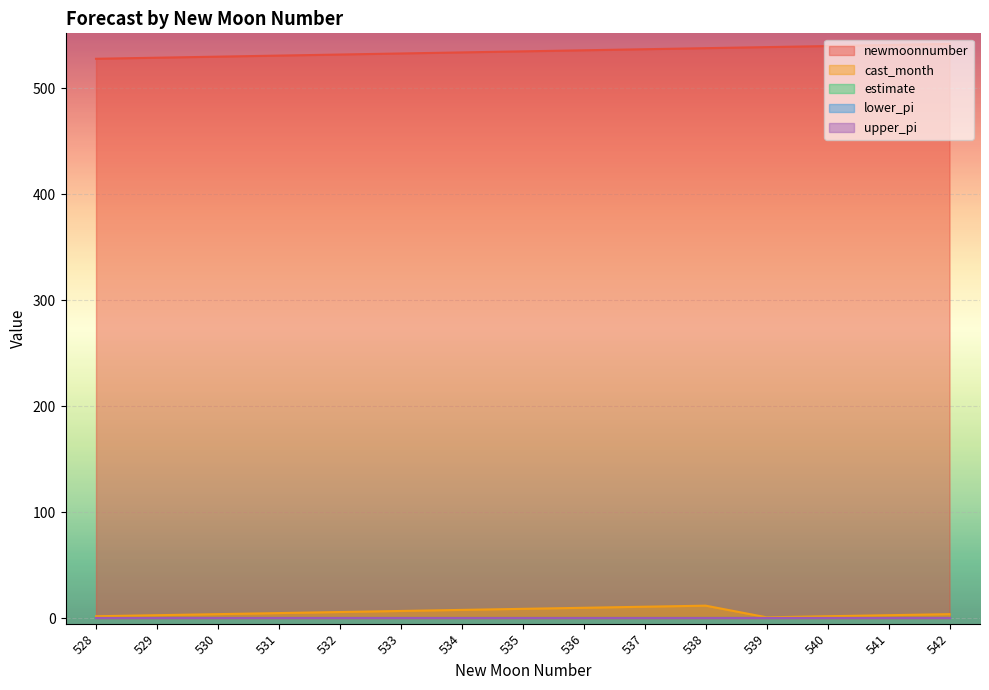

Rank the series by their maximum value, from highest to lowest.

newmoonnumber, cast_month, estimate, lower_pi, upper_pi